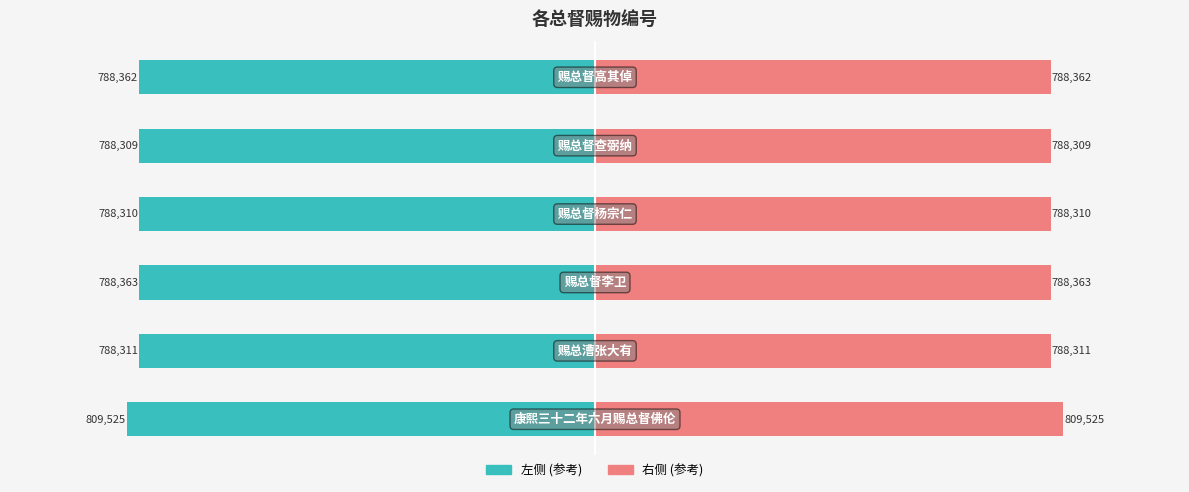

How many bars are there in each group?

2